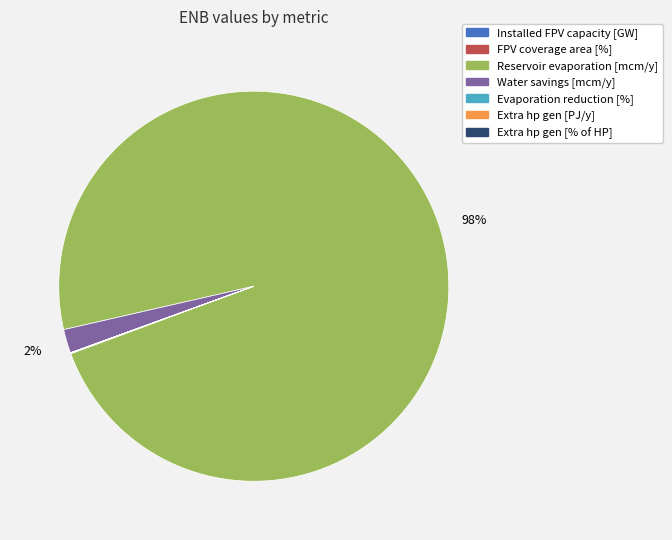

To the nearest percent, what is the average slice percentage?

14%